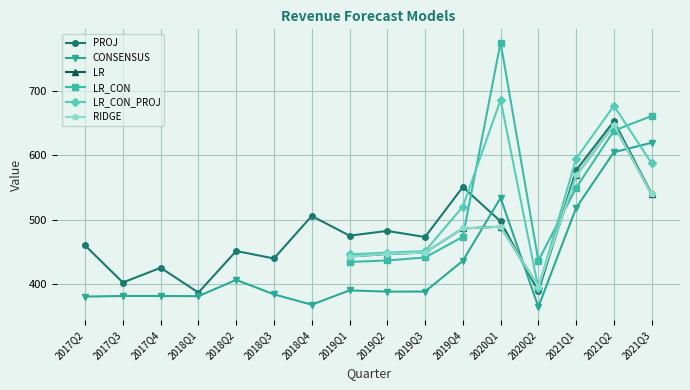

What is the value of the RIDGE point at the 5th from the left?

489.4